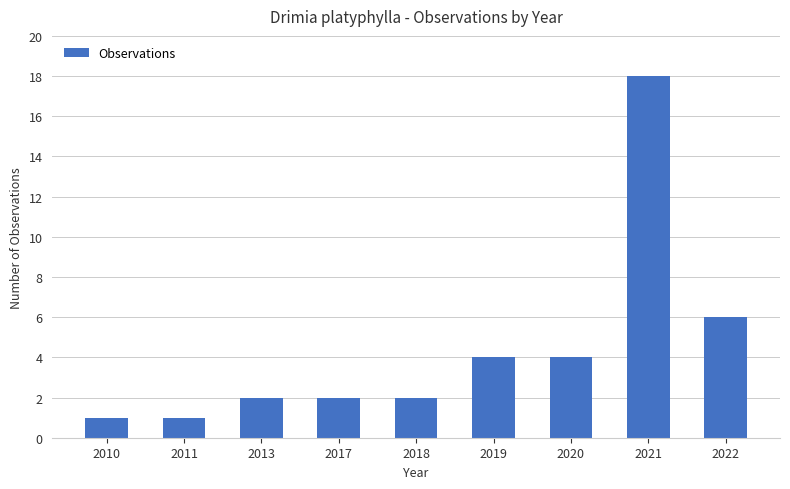

The value at 2019 is 4. True or false?

True